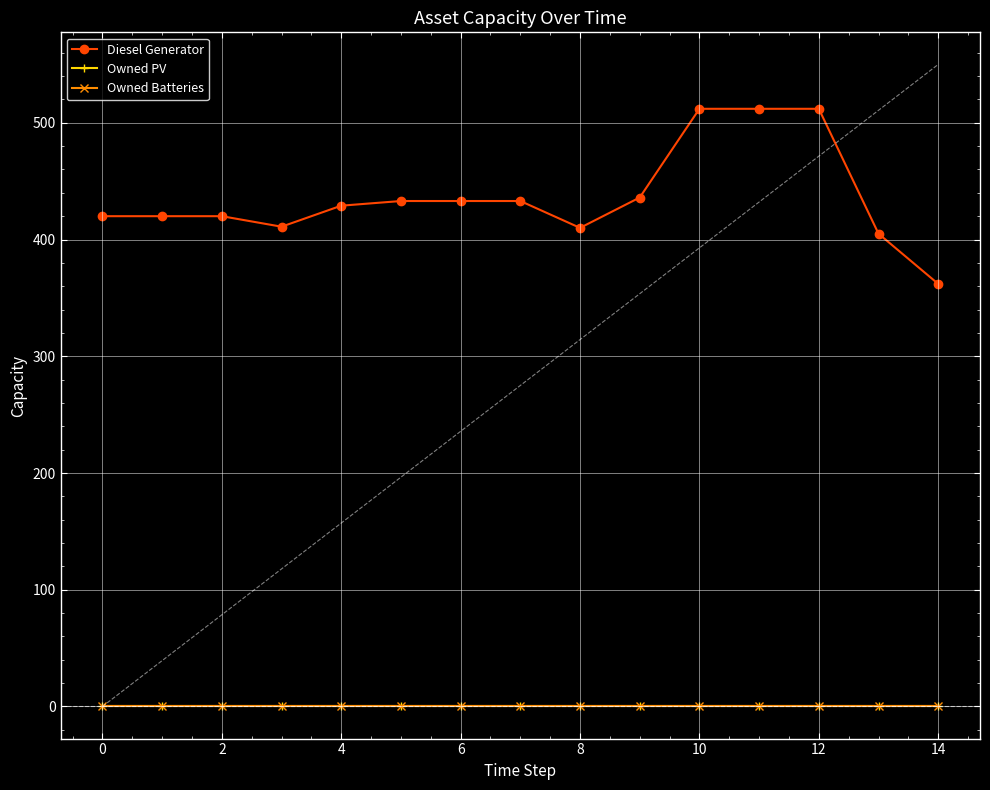

Is this an area chart (filled region under the line)?

No